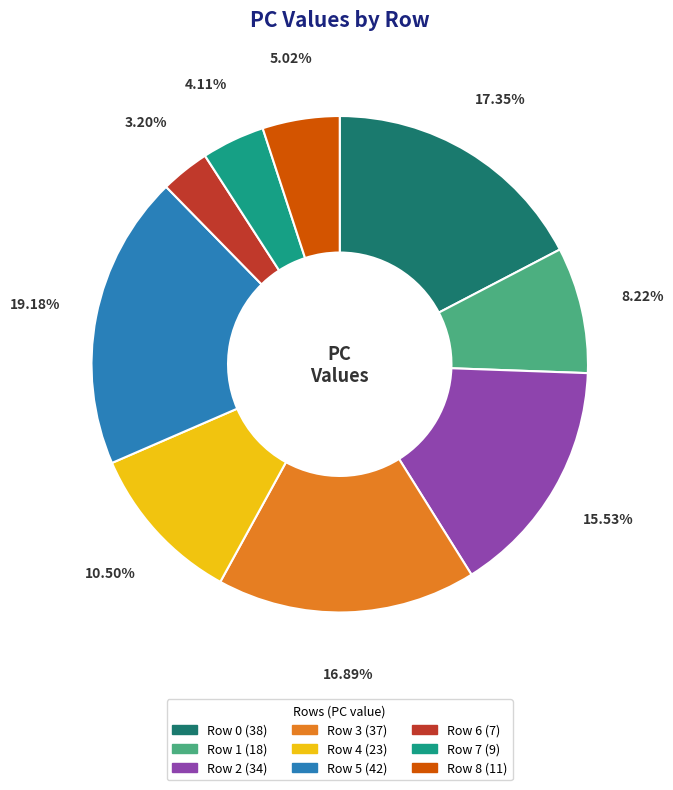

Which has a higher value, Row 3 or Row 2?

Row 3